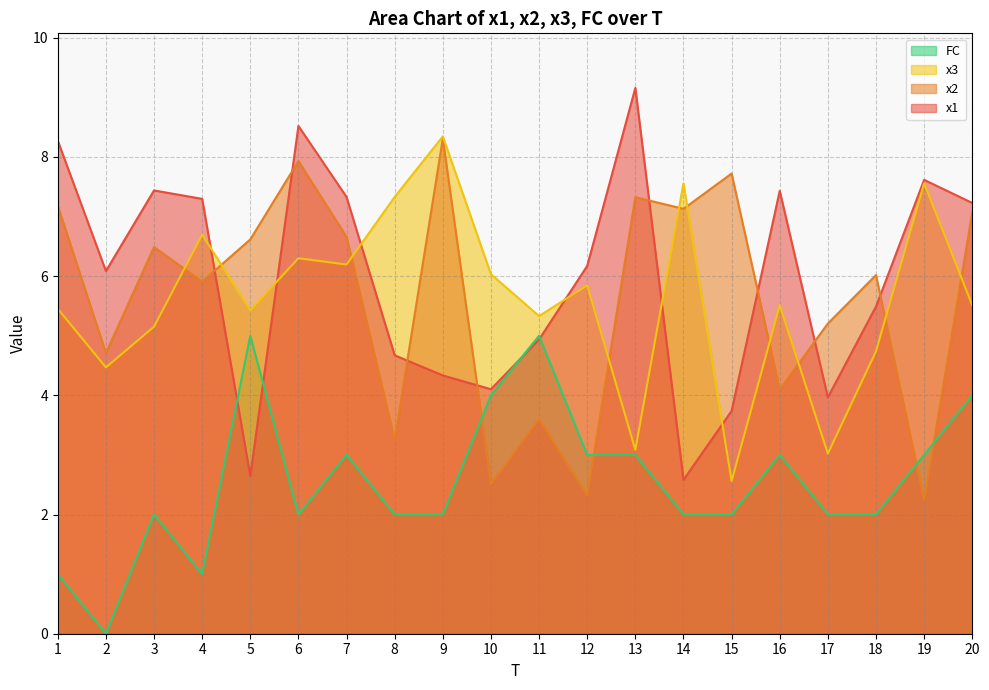

Which category has the lowest value in the x2 series?

19